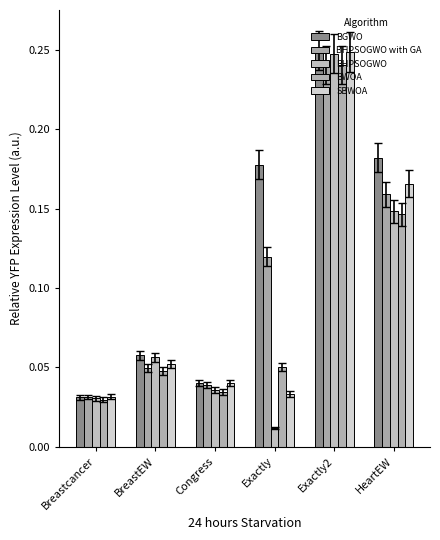

Which series has the largest total across all categories?

BGWO